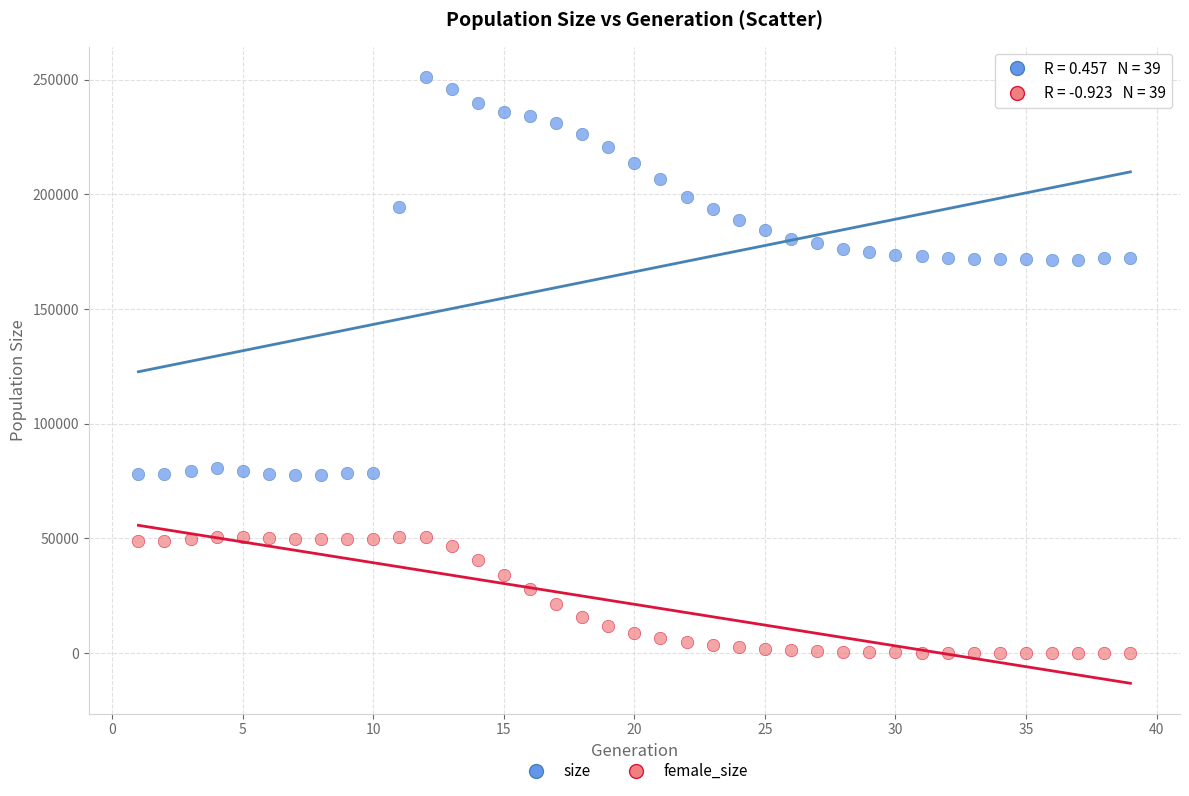

Which series reaches the minimum Y coordinate?

female_size